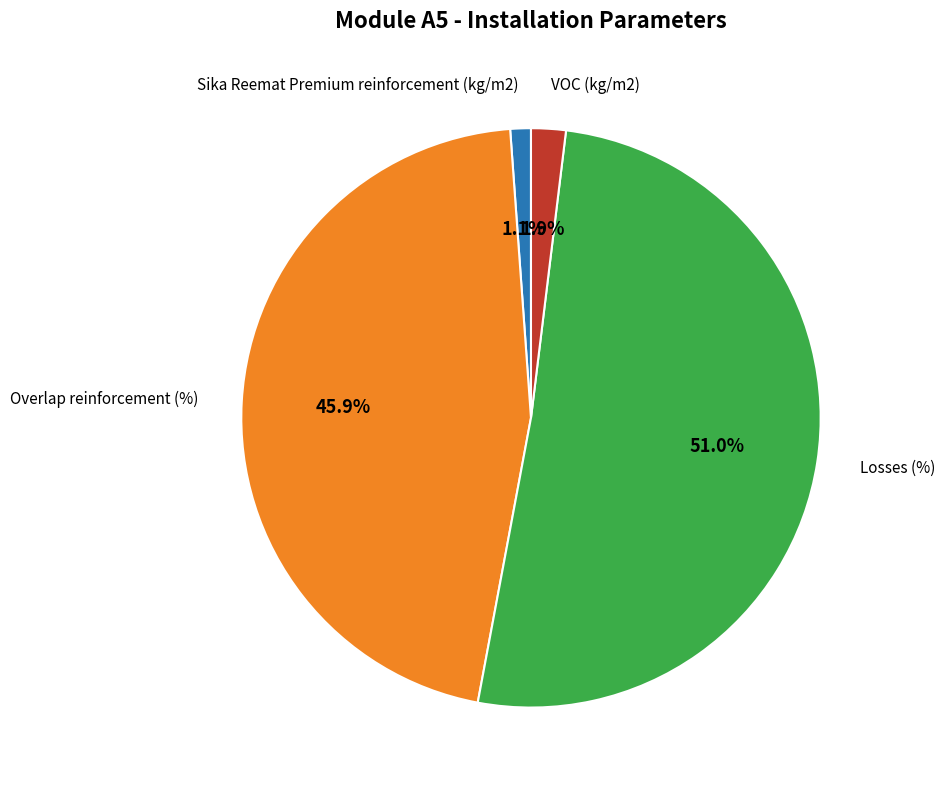

Does any single category account for the majority?

Yes